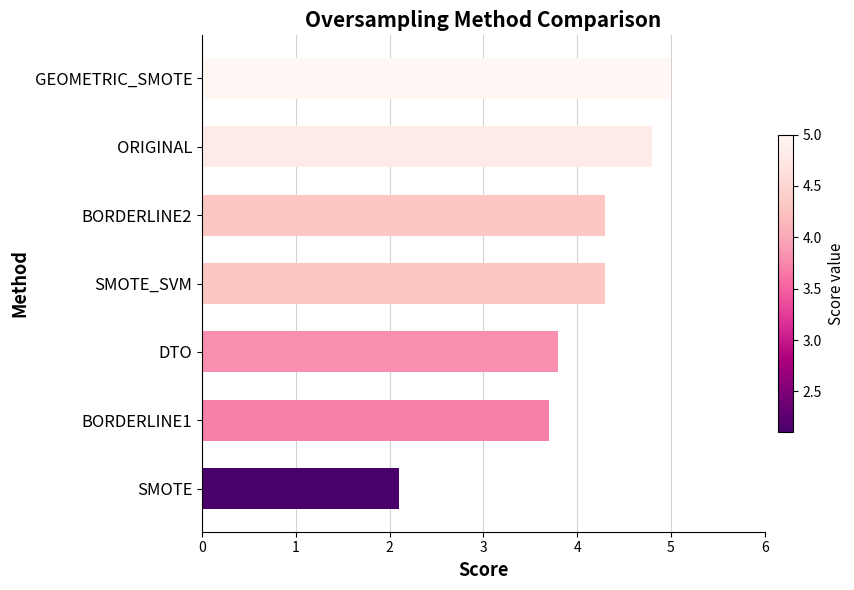

How many bars are there in total?

7